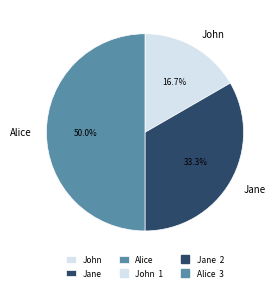

What percentage is the Jane slice, to the nearest percent?

33%